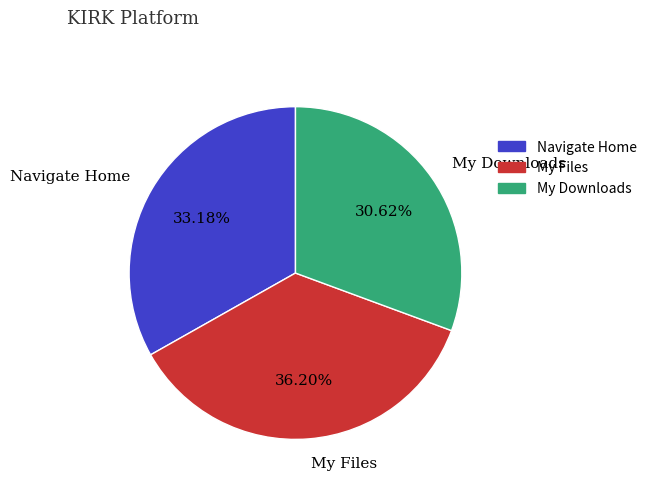

Which slice is the largest?

My Files